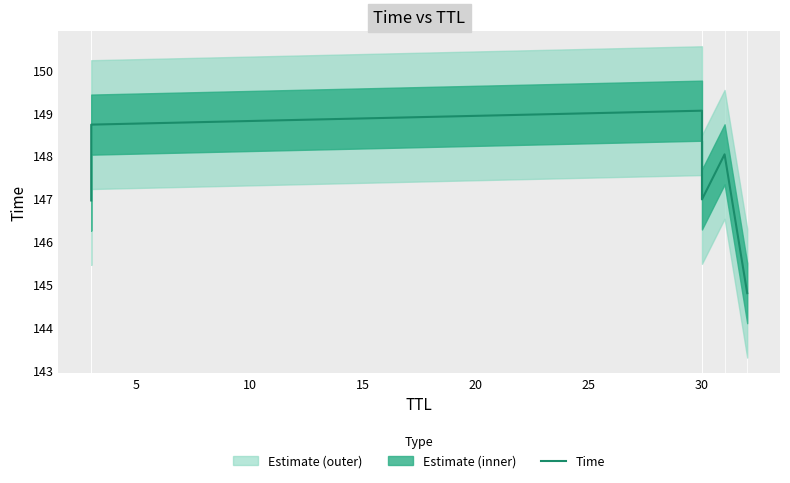

What is the value of the 1st point from the left?

147.0